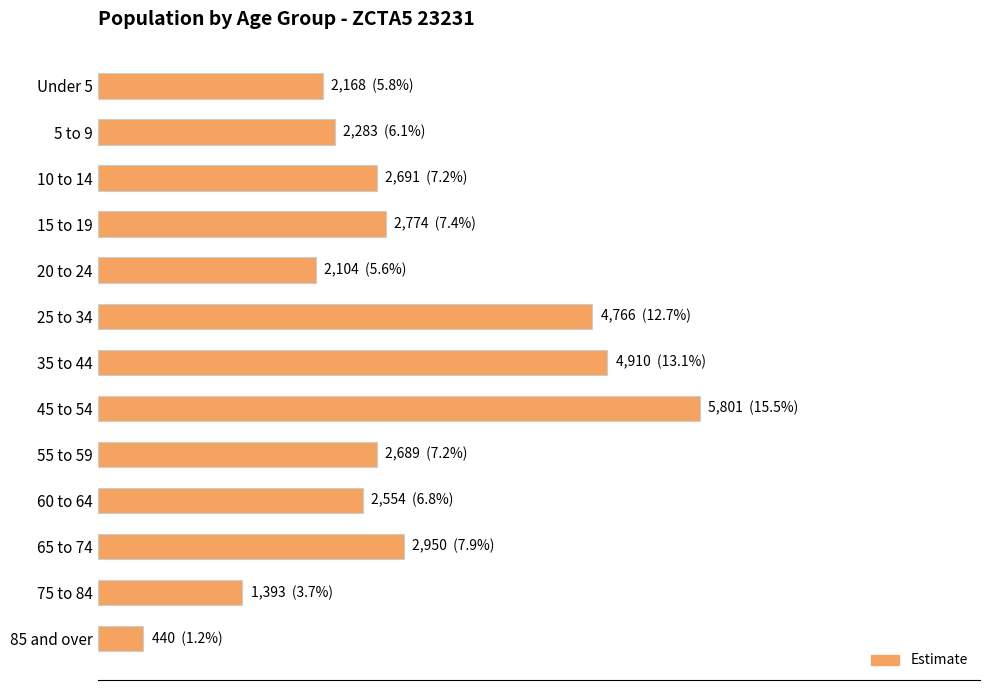

At which category does the chart reach its peak across all series?

45 to 54